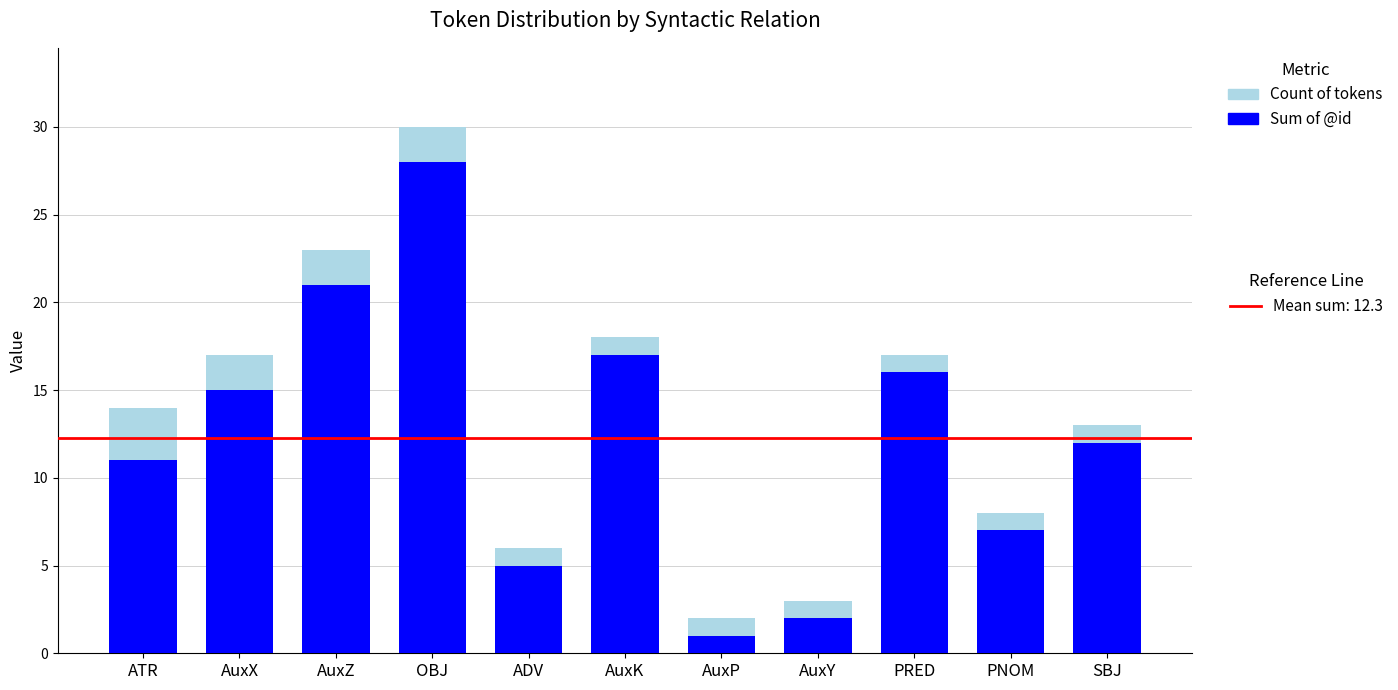

What is the total value across all series at PRED?

17